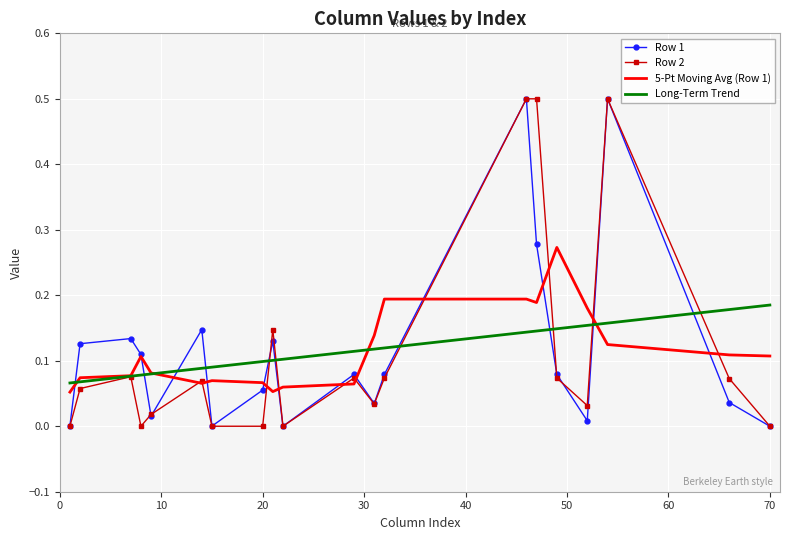

What is the greatest value displayed?

0.5